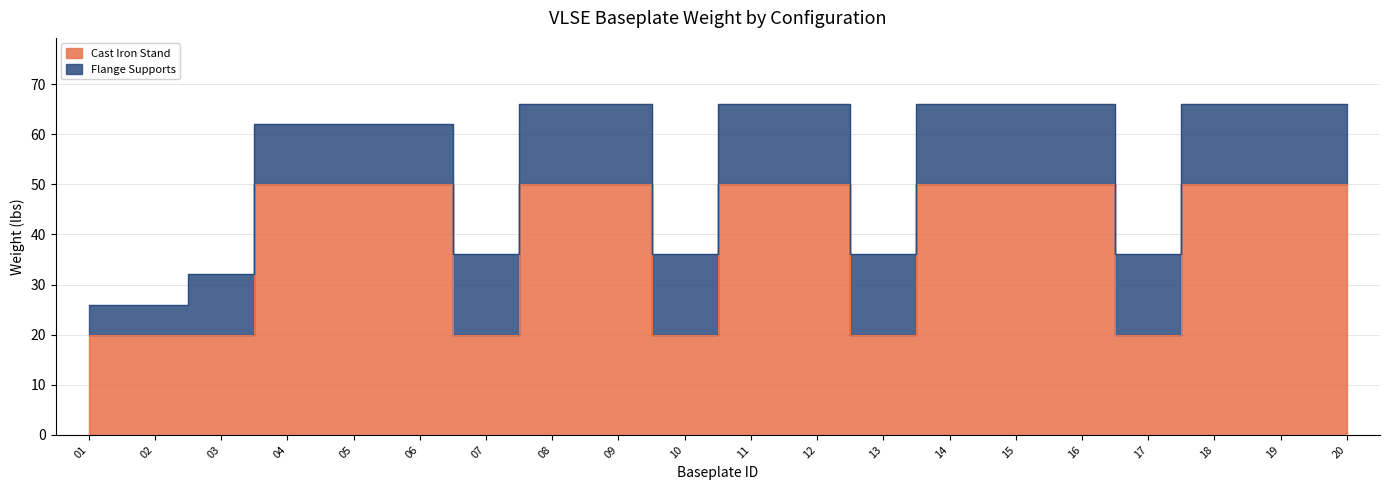

Approximately how many times larger is the value at 06 compared to 19?

1.0